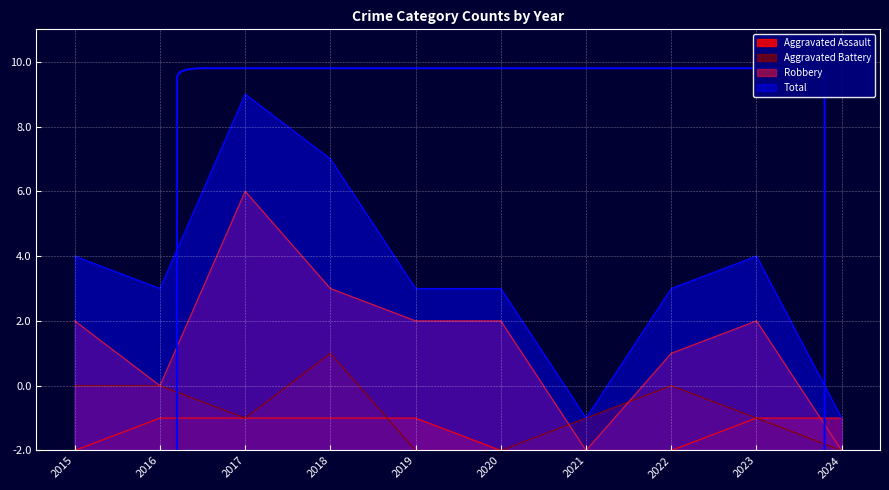

Which series has the widest spread of values?

Total